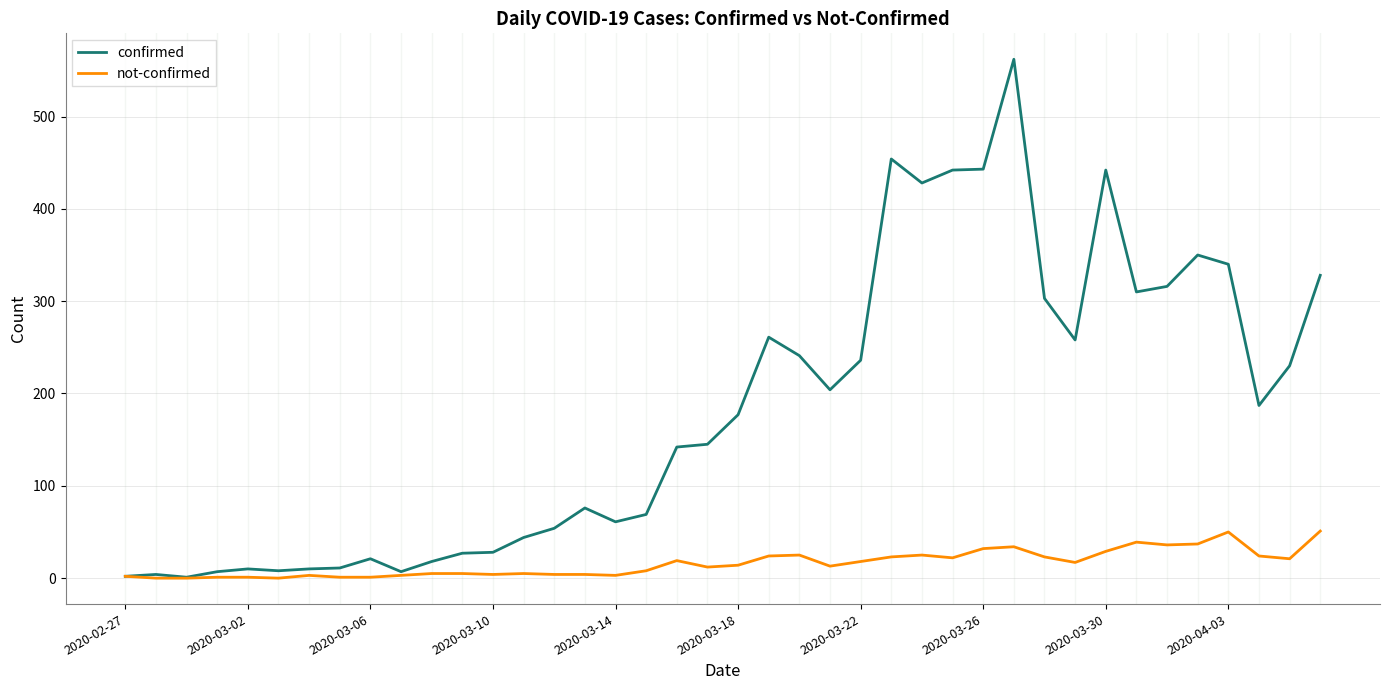

What is the maximum value shown in the chart?

562